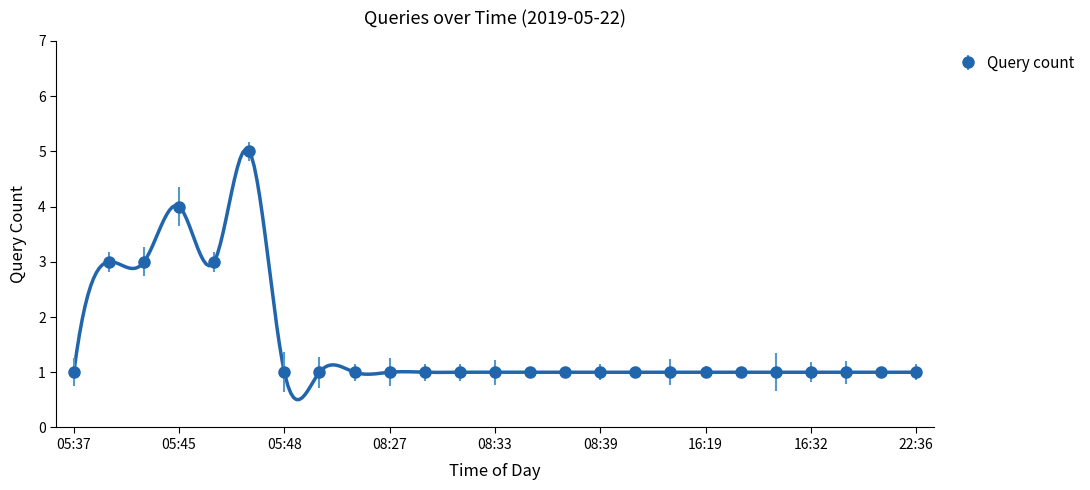

Is it true that the value at 16:20 is 2?

False